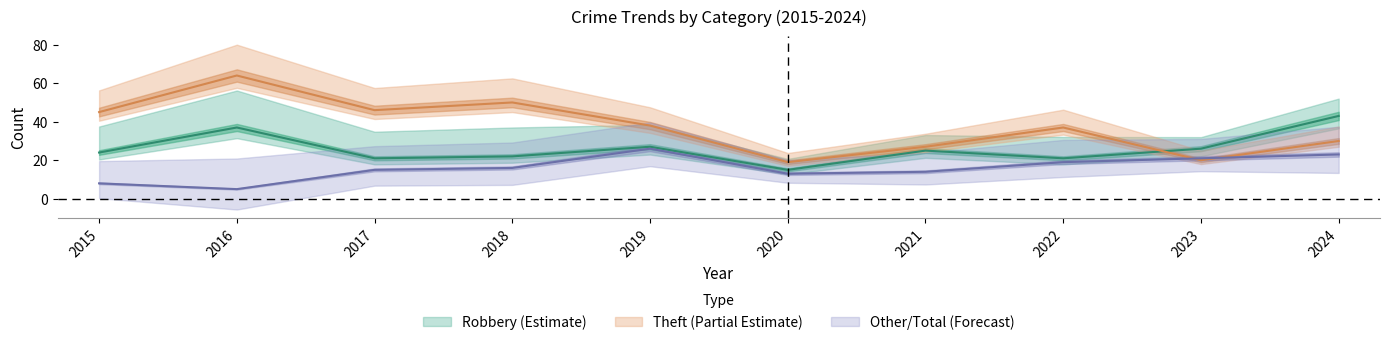

What is the spread (max minus min) of values at 2024?

13